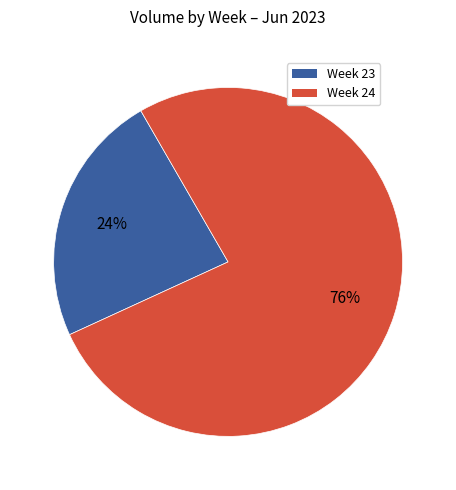

To the nearest percent, what is the average slice percentage?

50%